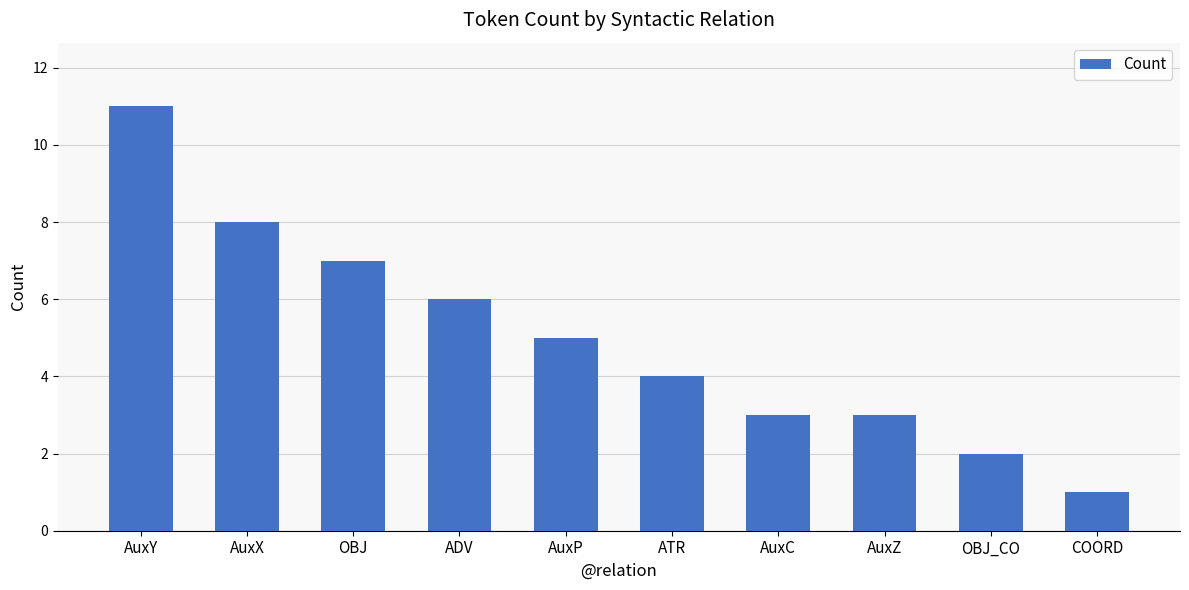

Are the bars horizontal?

No